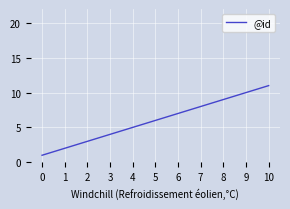

What is the difference between the maximum and minimum values?

10